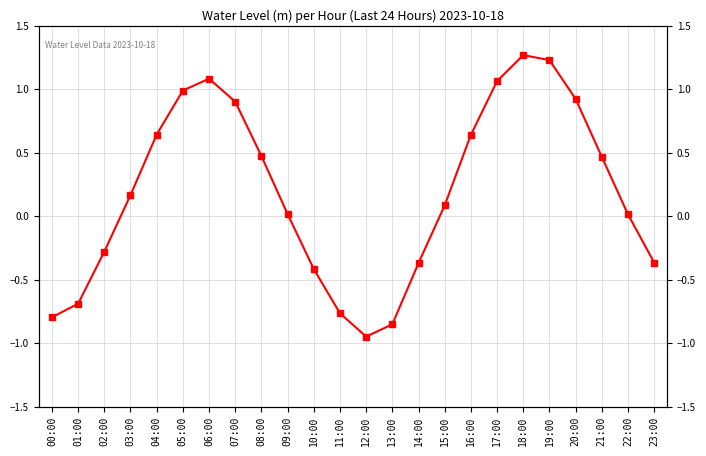

Between 08:00 and 20:00, which is larger?

20:00